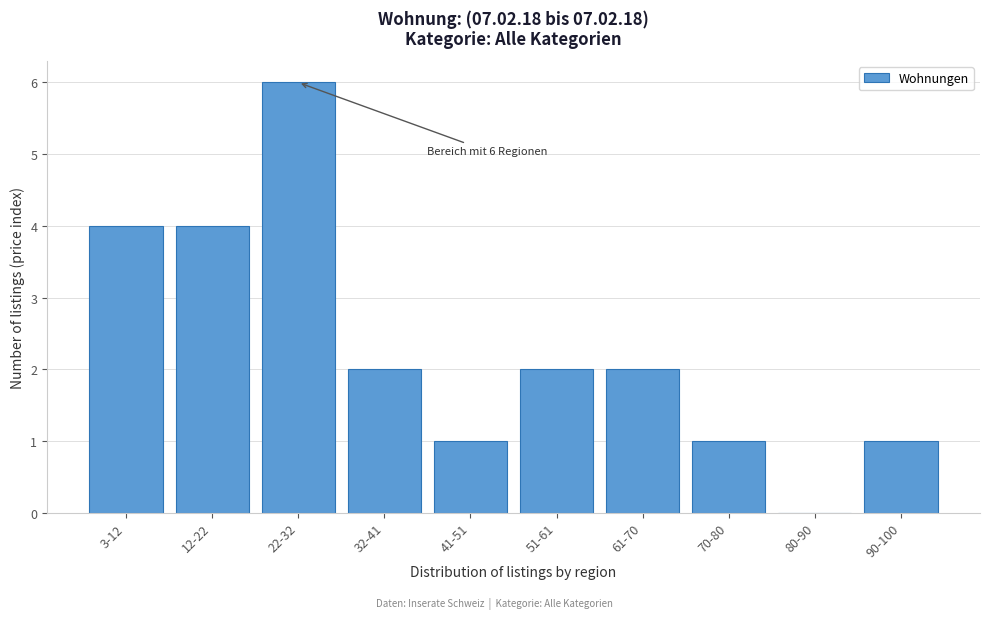

Reading left to right, transcribe all the data shown in this chart.

3-12=4	12-22=4	22-32=6	32-41=2	41-51=1	51-61=2	61-70=2	70-80=1	80-90=0	90-100=1